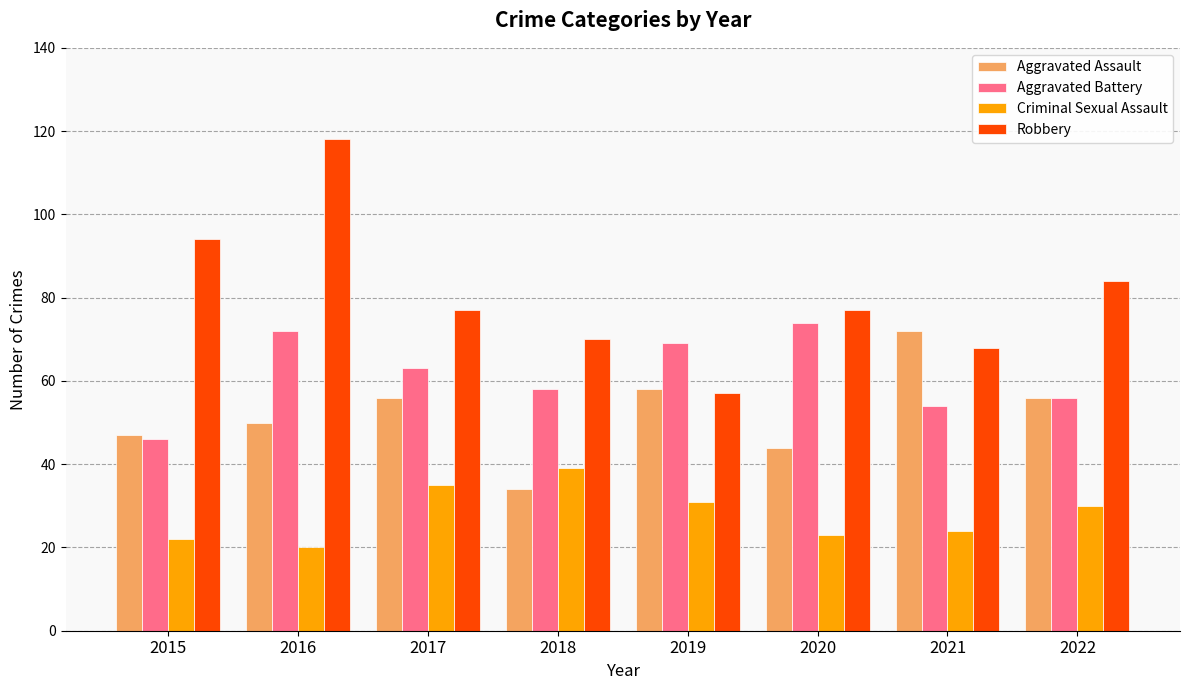

How many bars are there in each group?

4